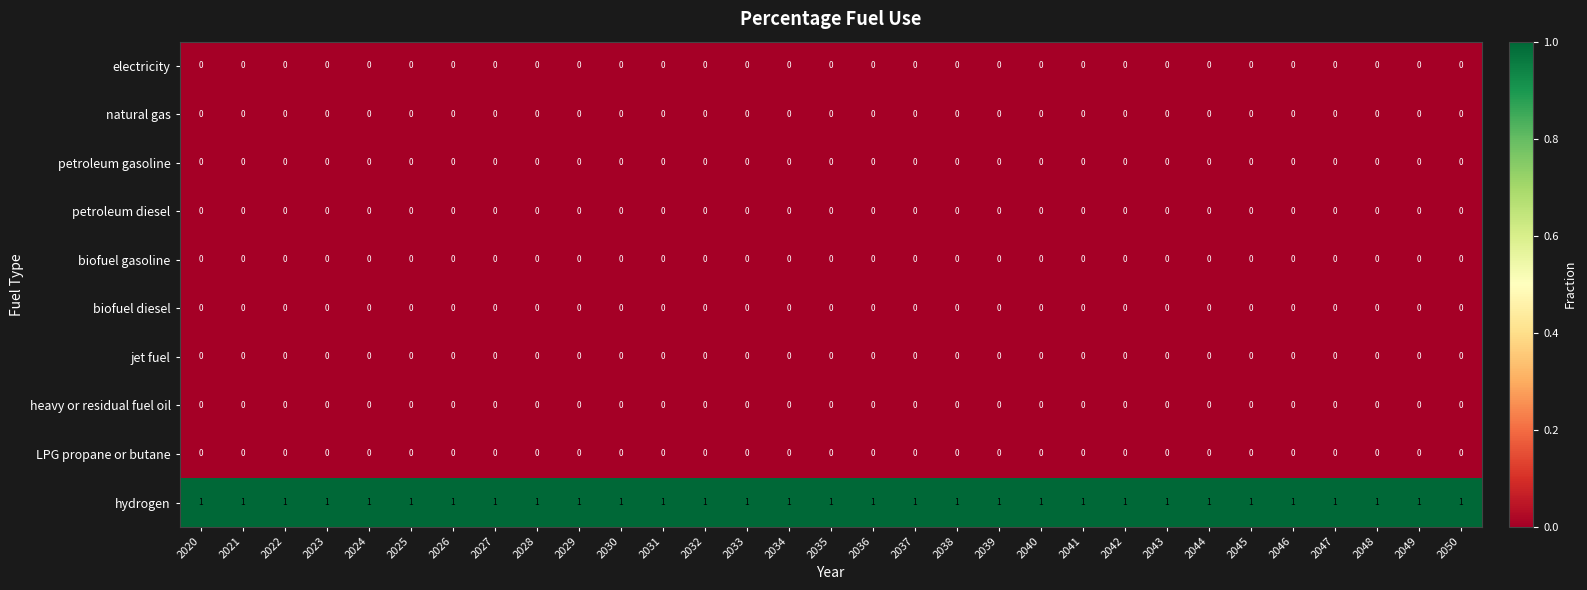

The value of biofuel diesel at 2032 is 0. True or false?

True